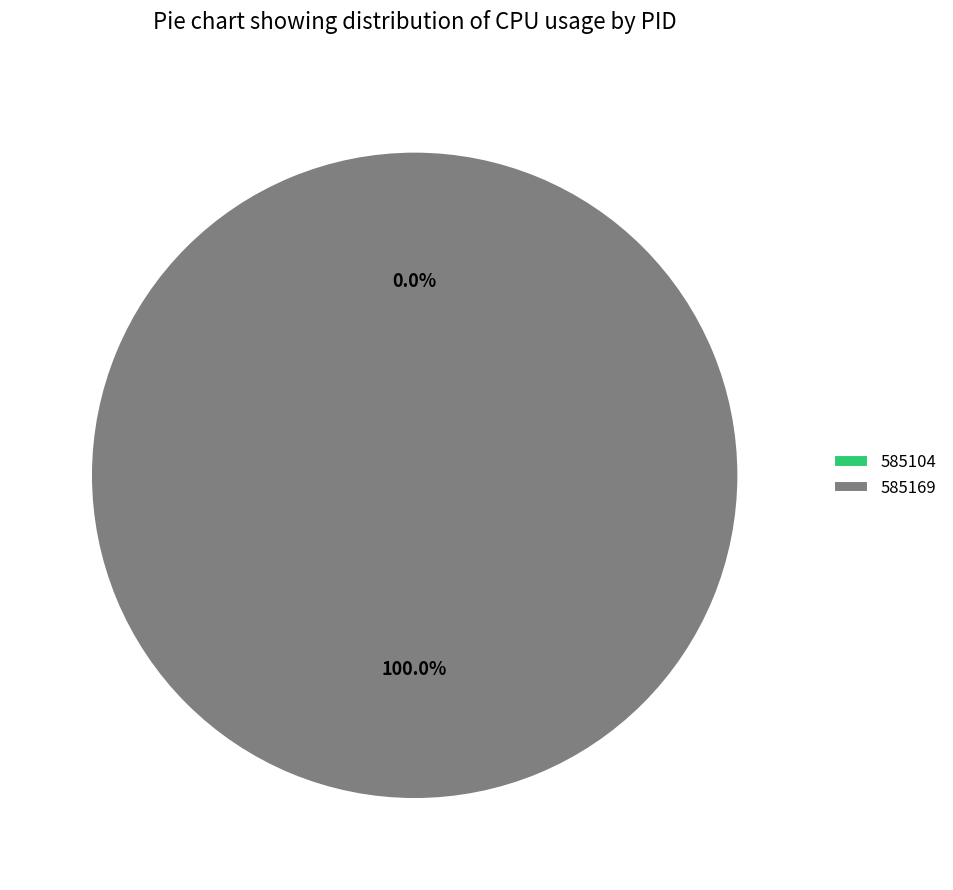

Combined, what portion of the pie is 585169 and 585104?

100.0%